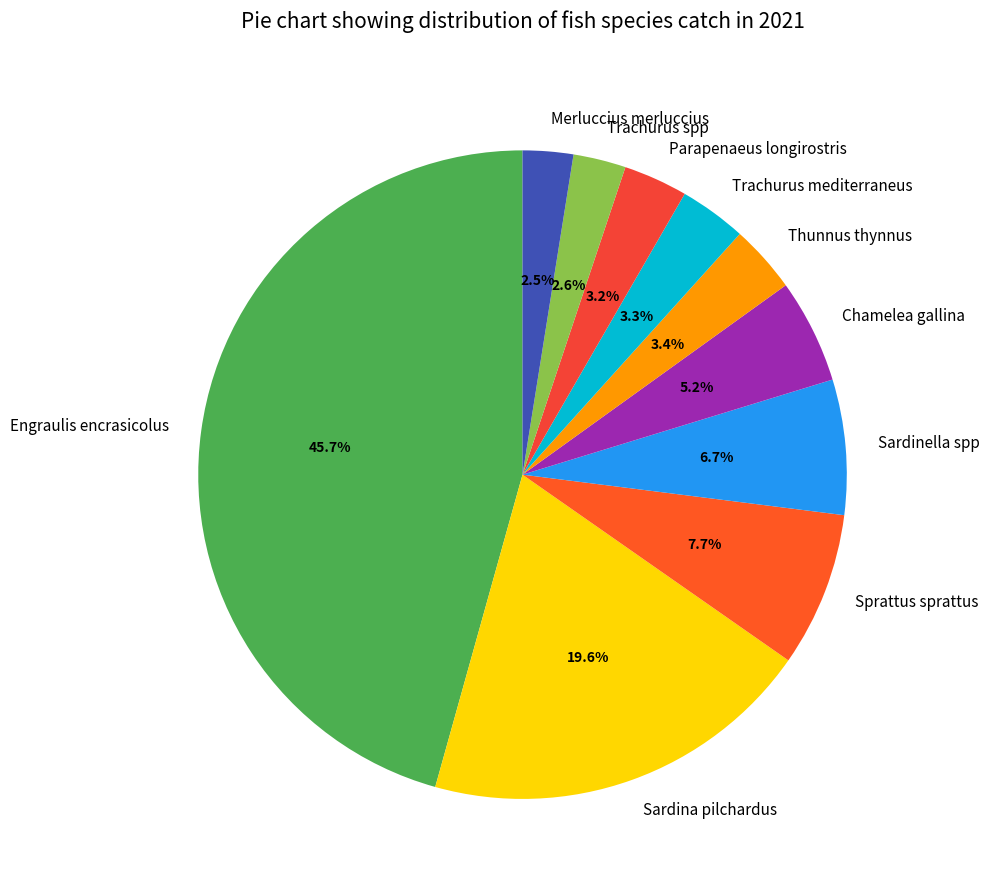

Which category has the biggest portion of the pie?

Engraulis encrasicolus